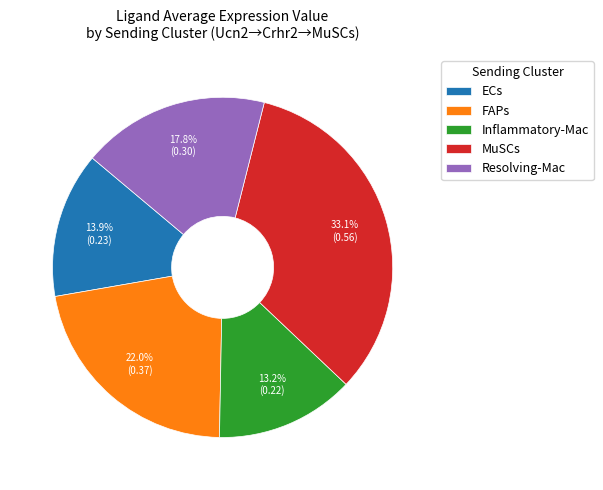

What percentage do FAPs and Inflammatory-Mac together represent?

35.2%